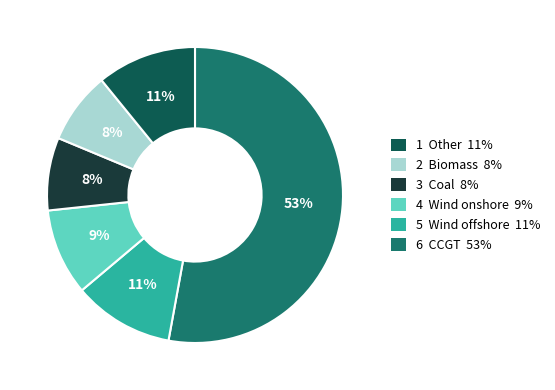

To the nearest percent, what is the difference between the largest and smallest slice percentages?

45%